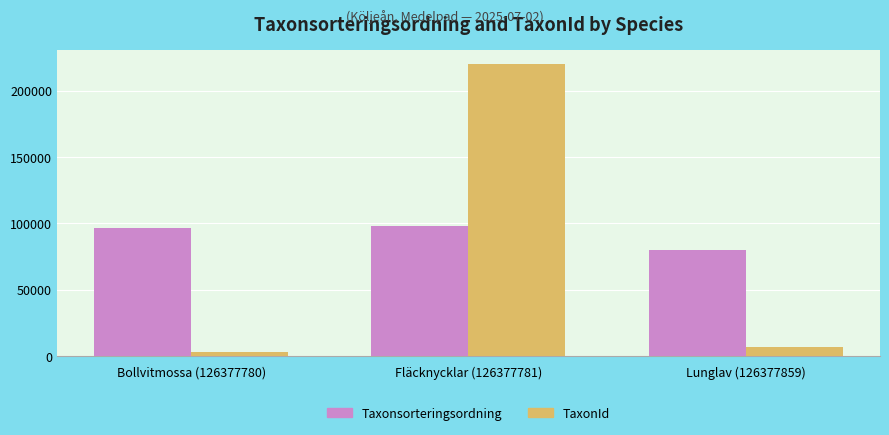

Which series has the largest range (max minus min)?

TaxonId